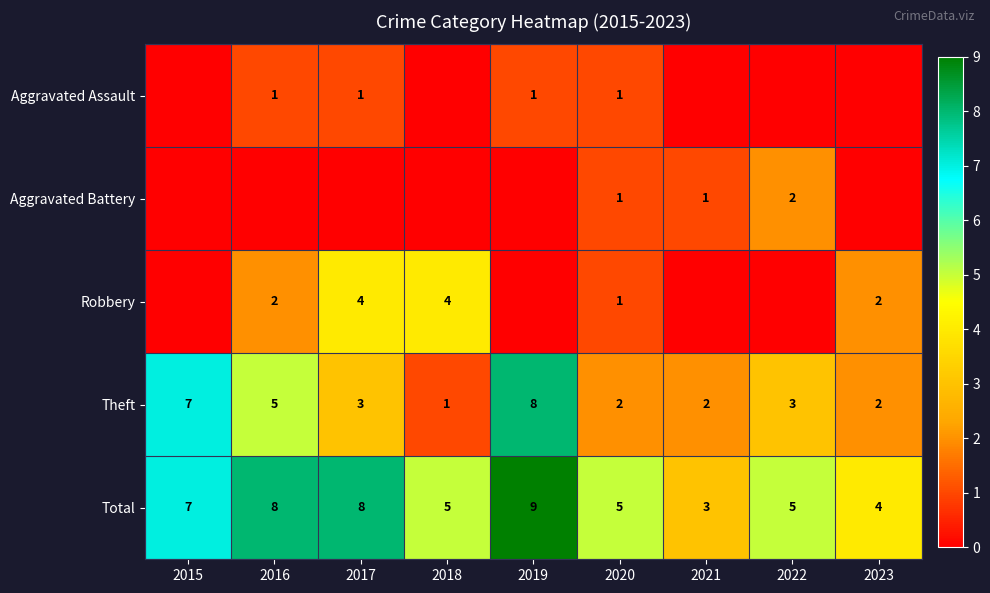

What is the difference between the highest and lowest values at 2021?

3